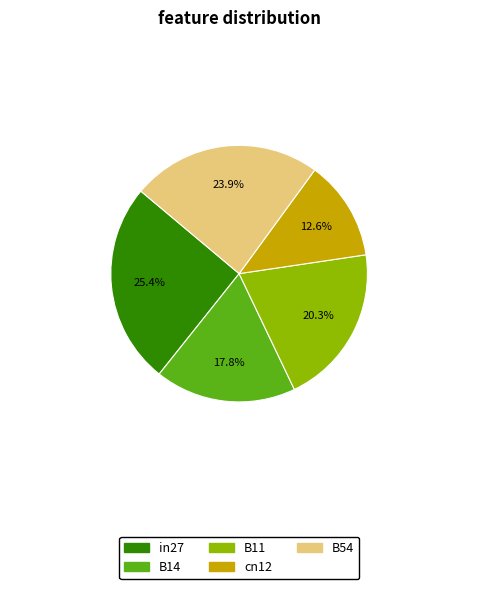

What percentage is the in27 slice, to the nearest percent?

25%